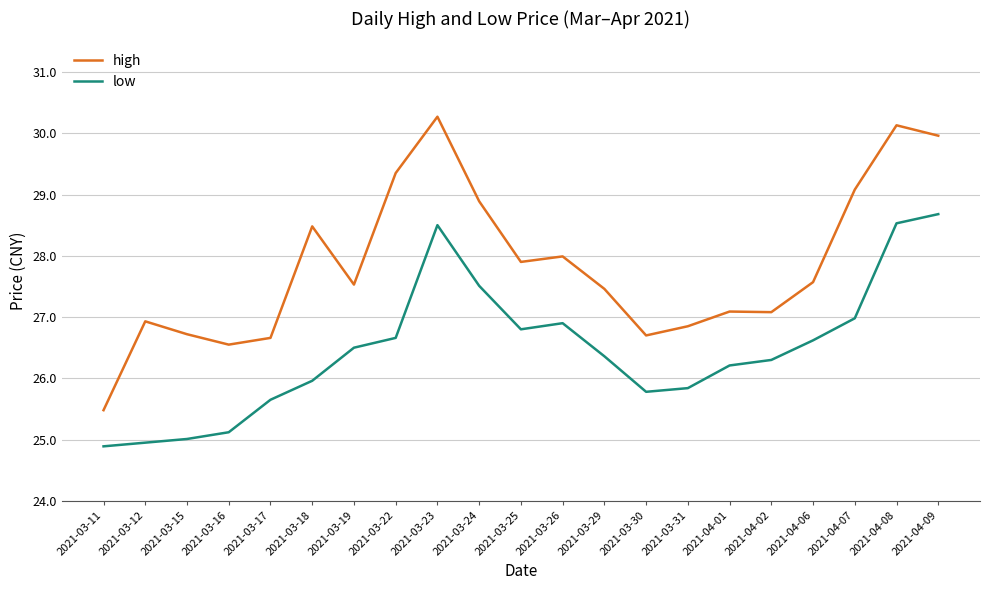

Is it true that low equals 26.5 at 2021-03-19?

True